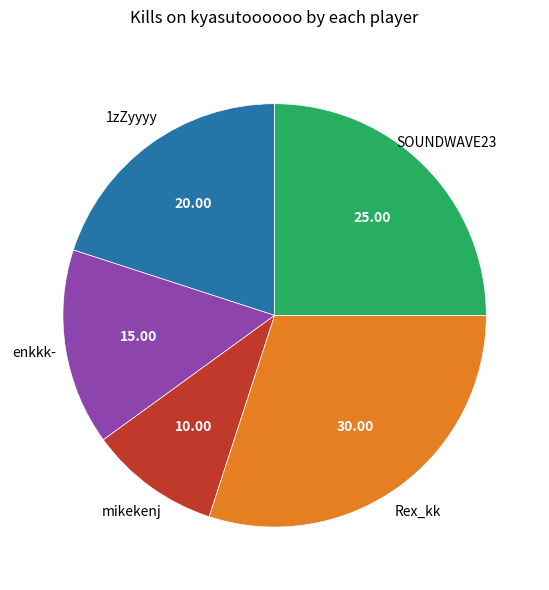

How many slices are in this pie chart?

5